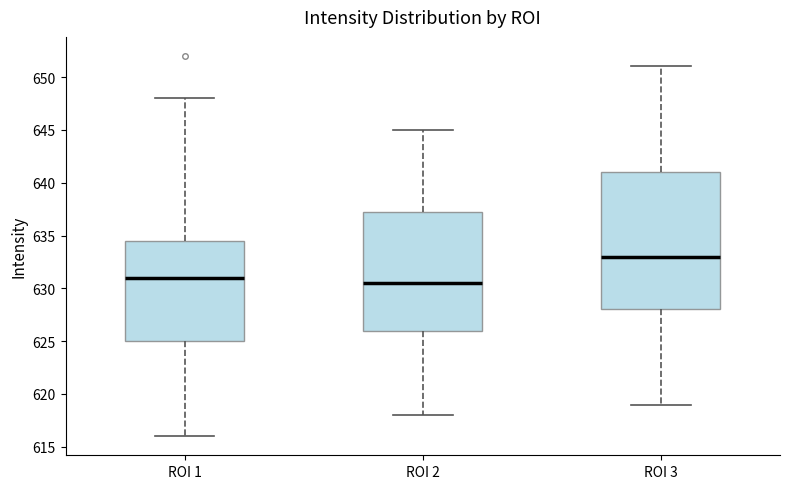

Reading left to right, transcribe this box plot: for each box, give where its median line is, the range the box spans, and where its two whiskers end, as read against the y-axis. The values are not printed on the chart, so give them approximately, as read against the axis.

ROI 1: median 631.0, box 625.0 to 634.5, whiskers 616.0 to 648.0
ROI 2: median 630.5, box 626.0 to 637.5, whiskers 618.0 to 645.0
ROI 3: median 633.0, box 628.0 to 641.0, whiskers 619.0 to 651.0